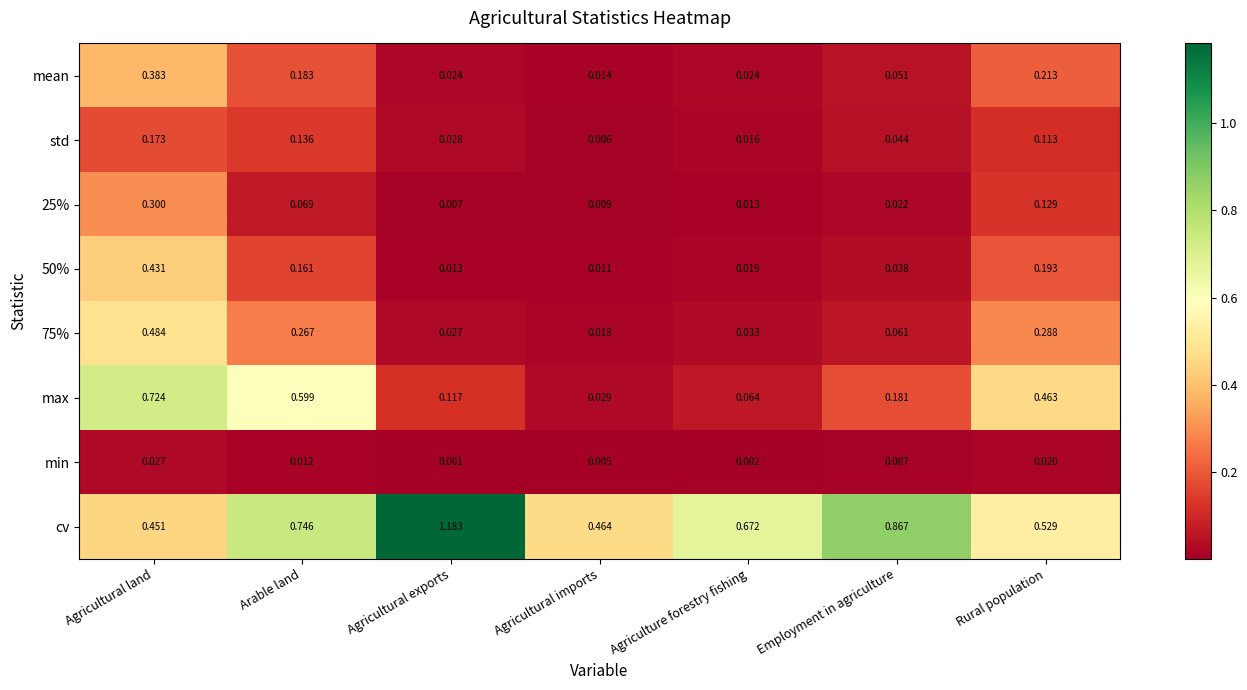

Which series has the largest total across all categories?

cv